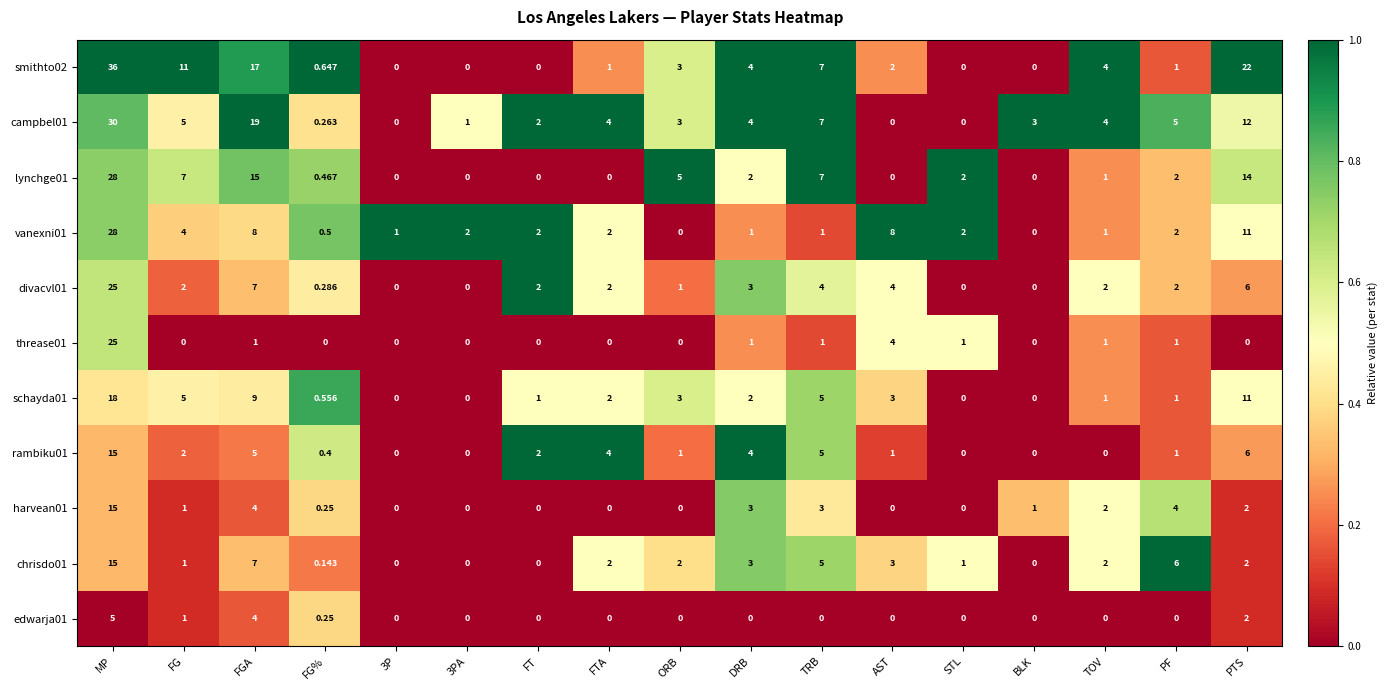

At which category is the sum across all series the highest?

MP